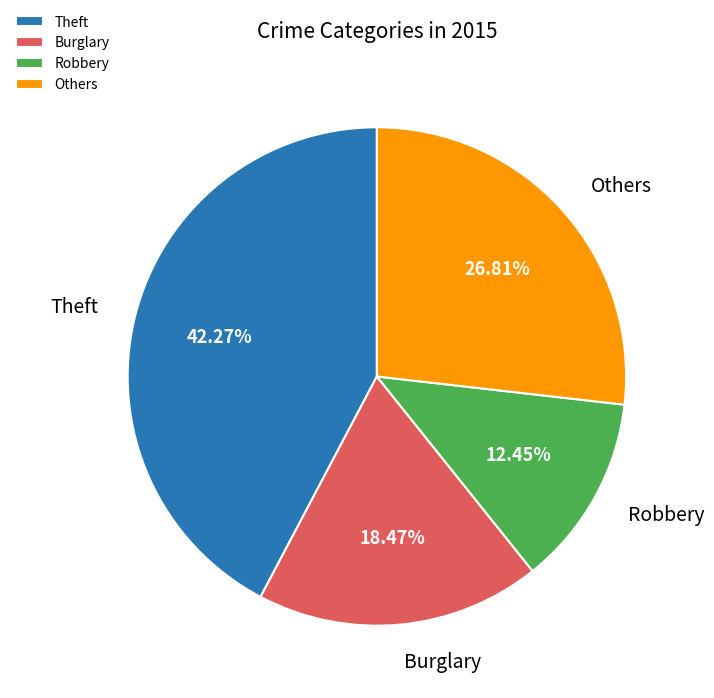

Which slice is the smallest?

Robbery